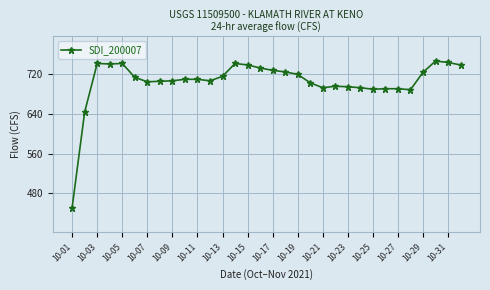

What is the difference between the second highest and second lowest values?

100